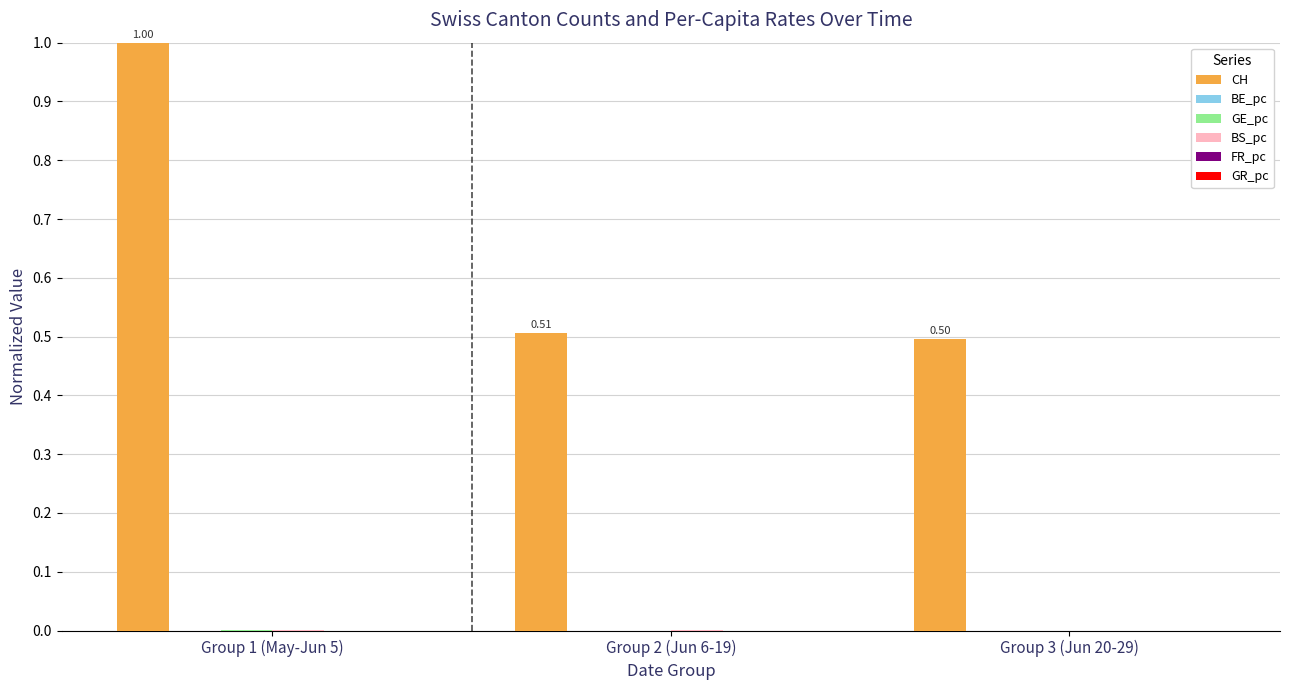

What is the total value across all series at Group 1 (May-Jun 5)?

1.0